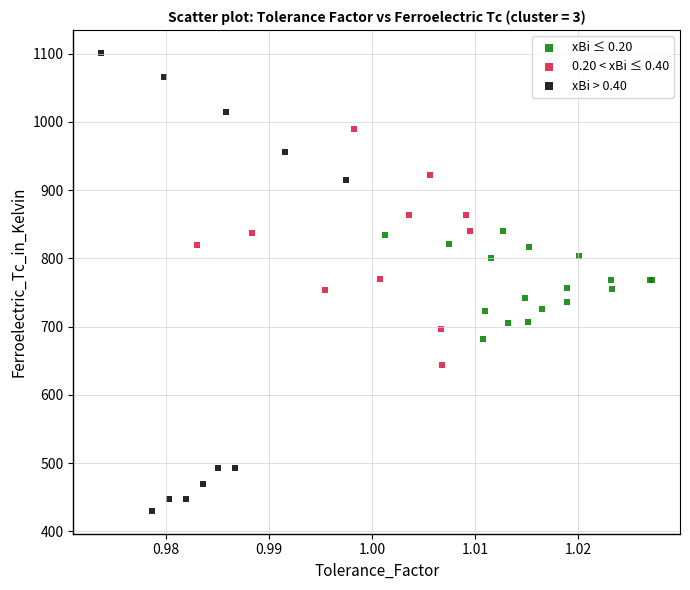

Which series contains the lowest Y value?

xBi > 0.40